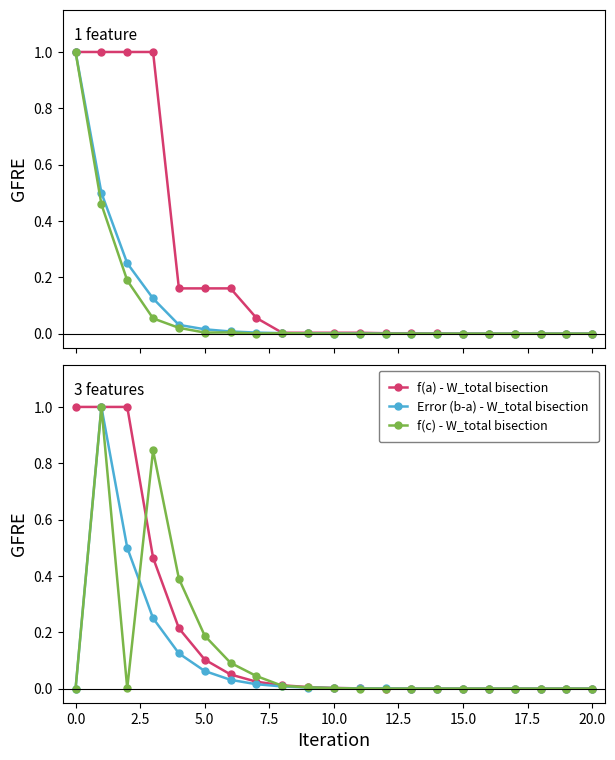

Is it true that Error (b-a) - W_total bisection equals -0.7 at 0.0?

False